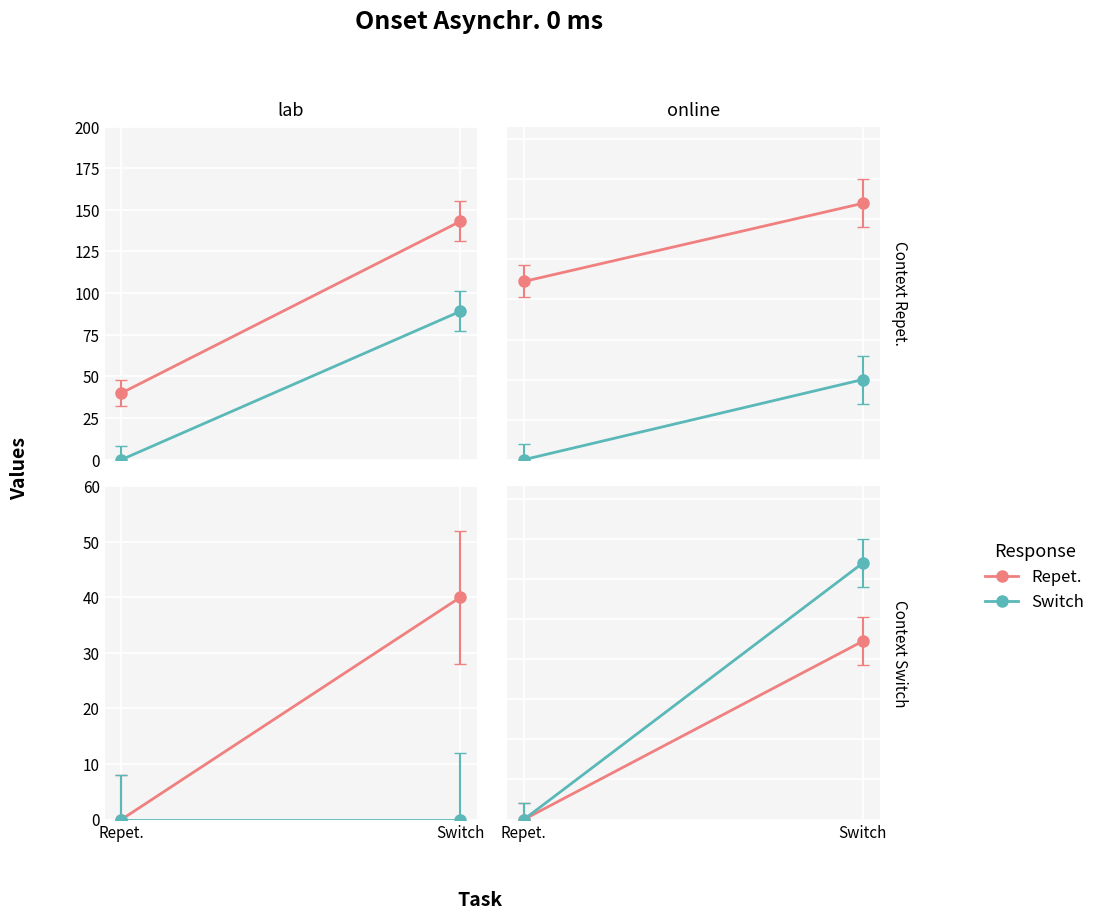

At which category is the sum across all series the highest?

Switch